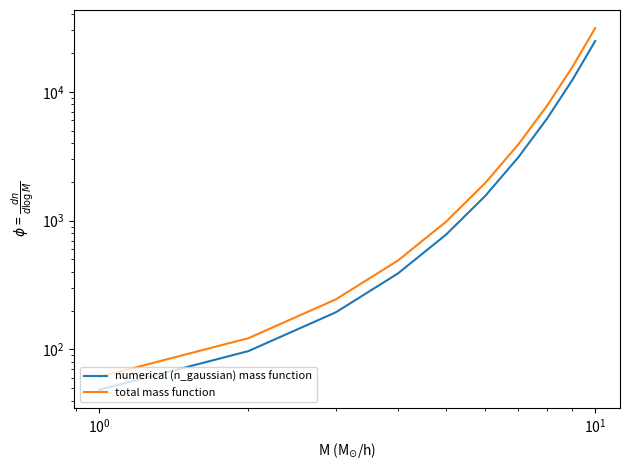

What is the value of the numerical (n_gaussian) mass function point at the 10th from the left?

24855.1